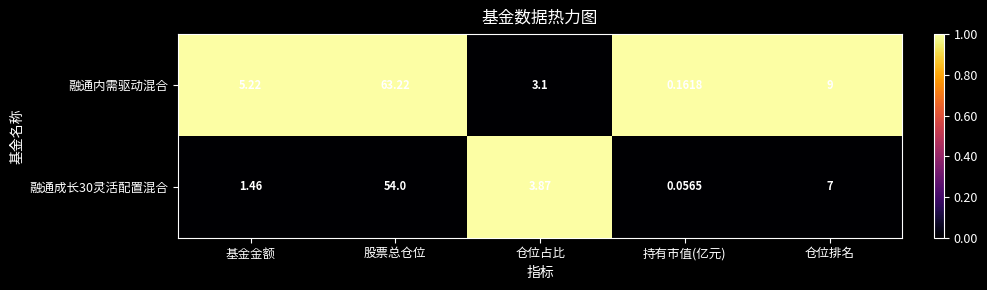

Which series has the widest spread of values?

融通内需驱动混合